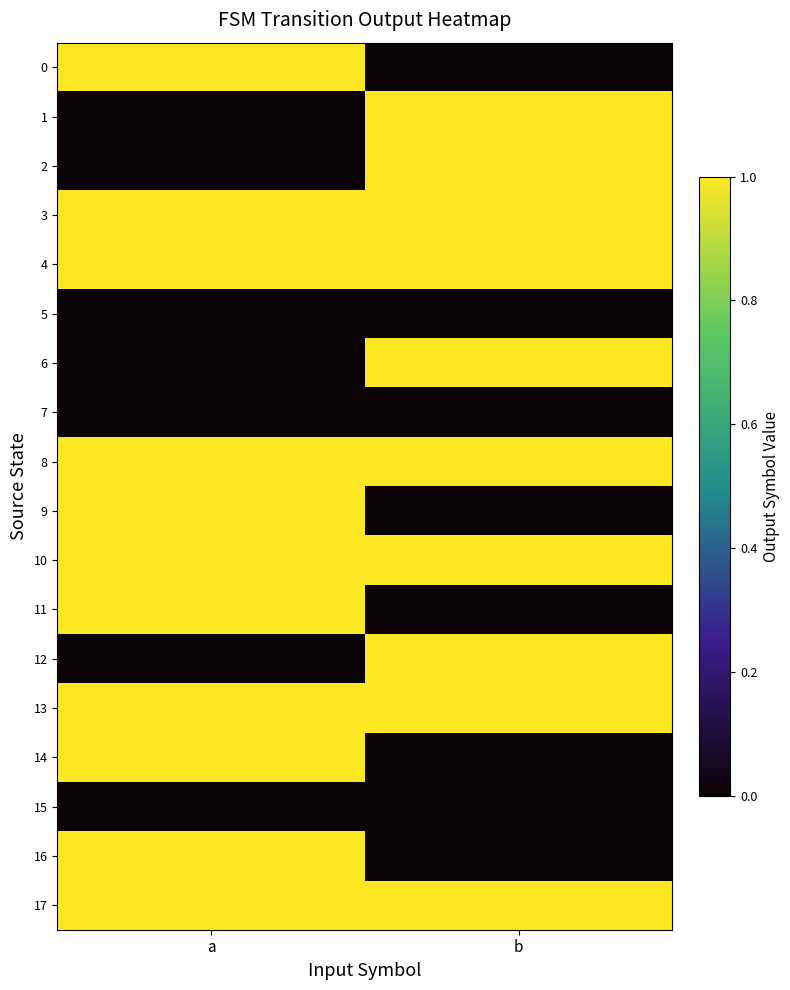

Rank the series by their maximum value, from highest to lowest.

0, 1, 2, 3, 4, 6, 8, 9, 10, 11, 12, 13, 14, 16, 17, 5, 7, 15